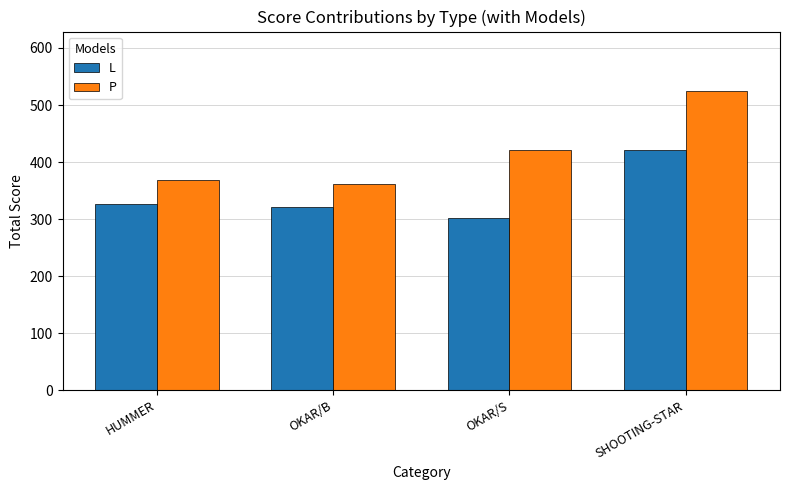

Read the L value at HUMMER.

327